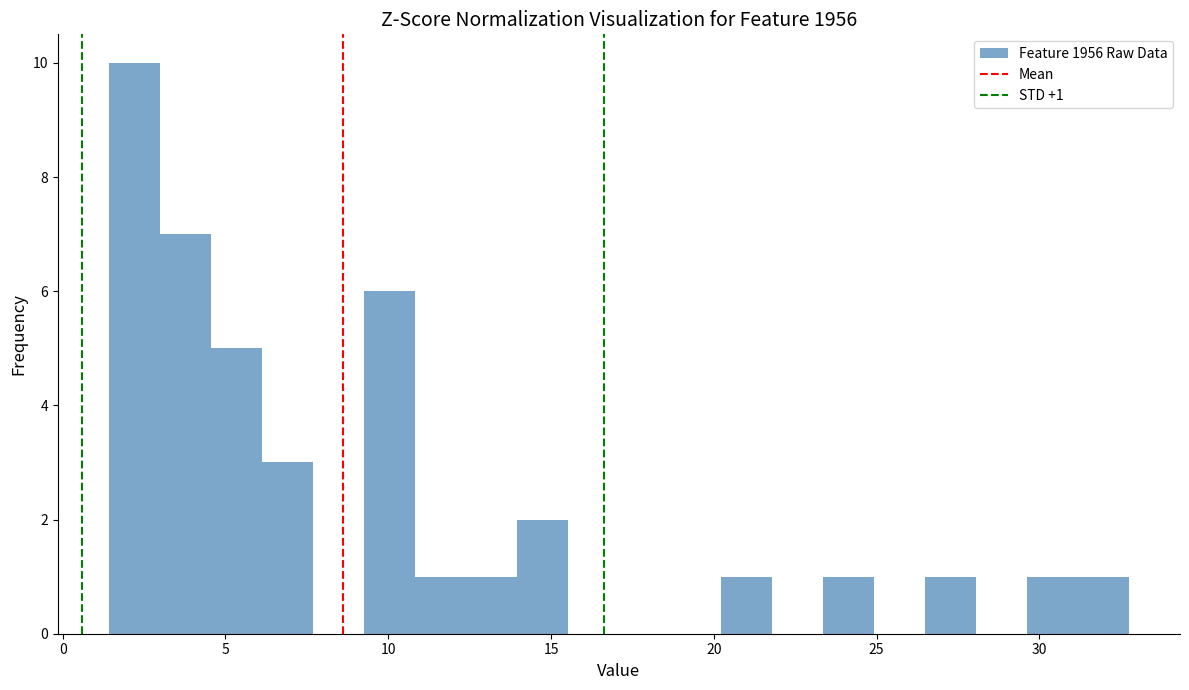

Around what value on the x-axis is the tallest bar? Give the approximate position of its centre, as read against the axis.

2.0